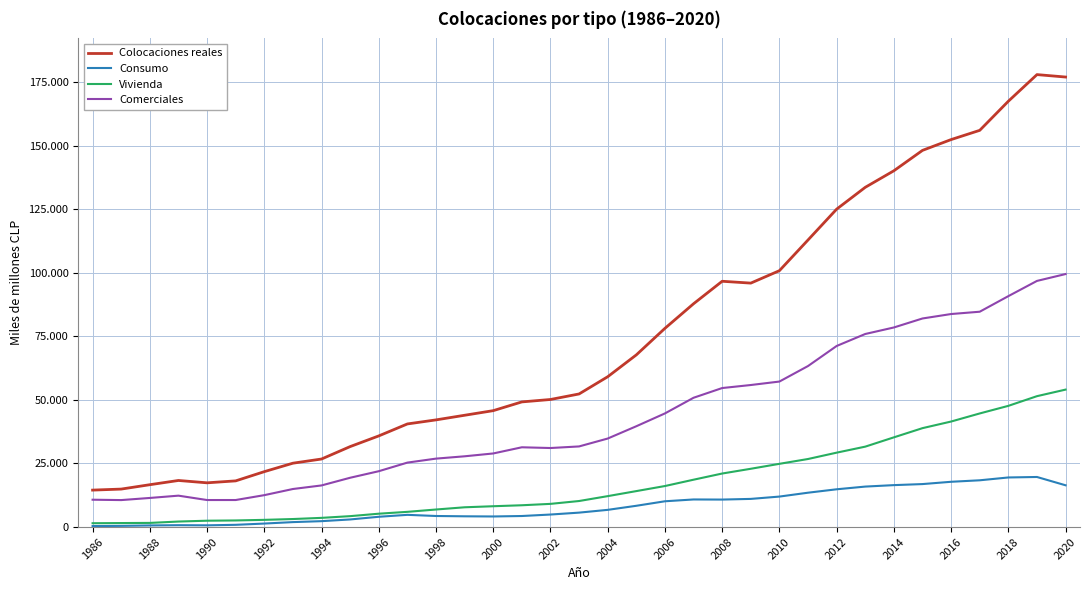

What are all the series names shown in the legend?

Colocaciones reales, Consumo, Vivienda, Comerciales